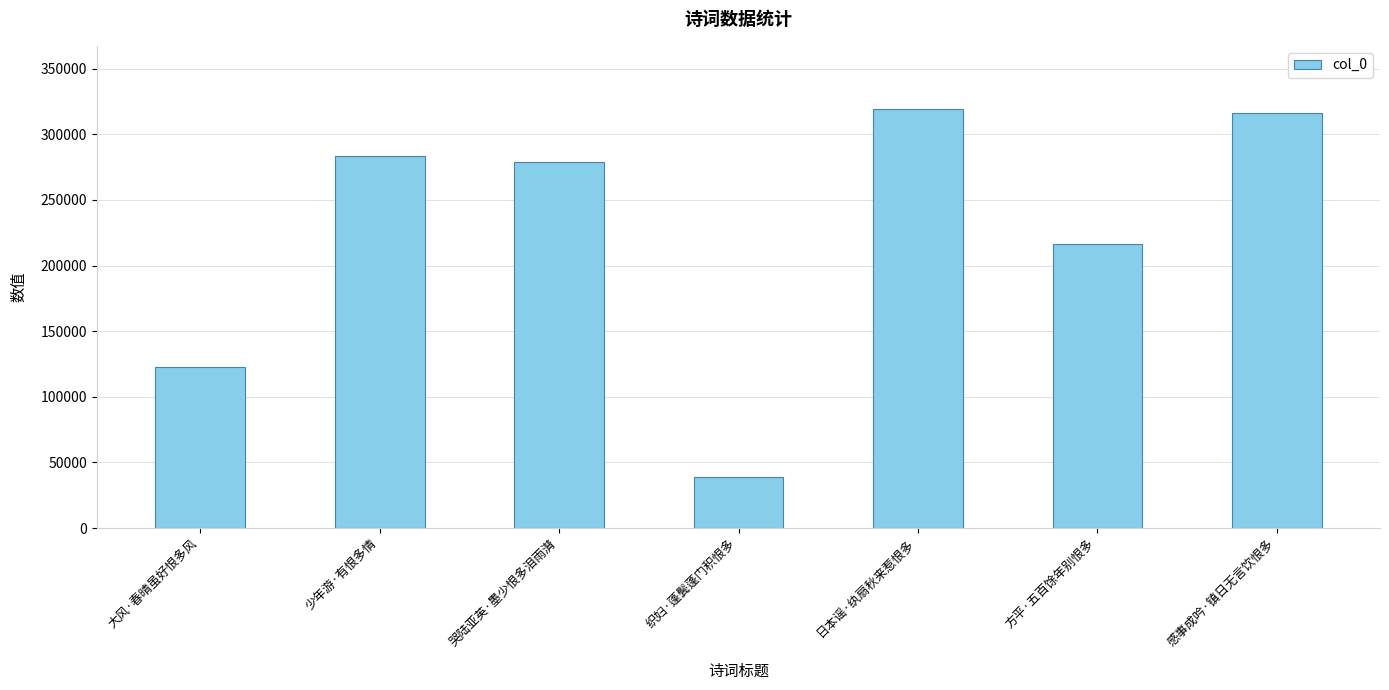

What is the change in value from 少年游·有恨多情 to 方平·五百馀年别恨多?

-67090